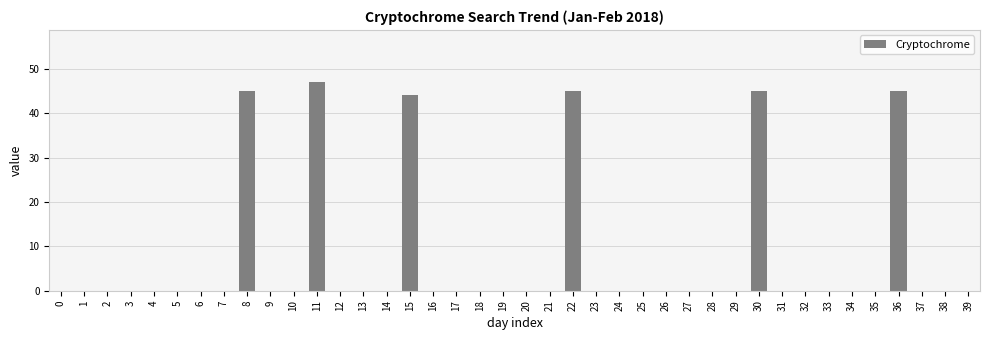

What is the sum of all values?

271